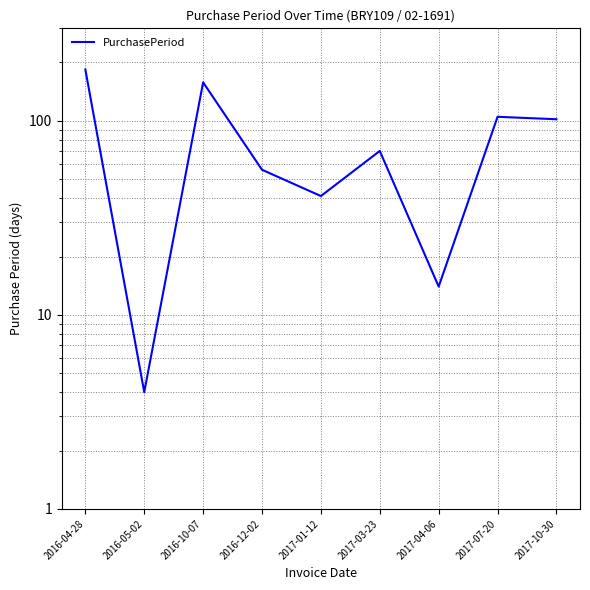

Where is the data nearest to the value 94?

2017-10-30